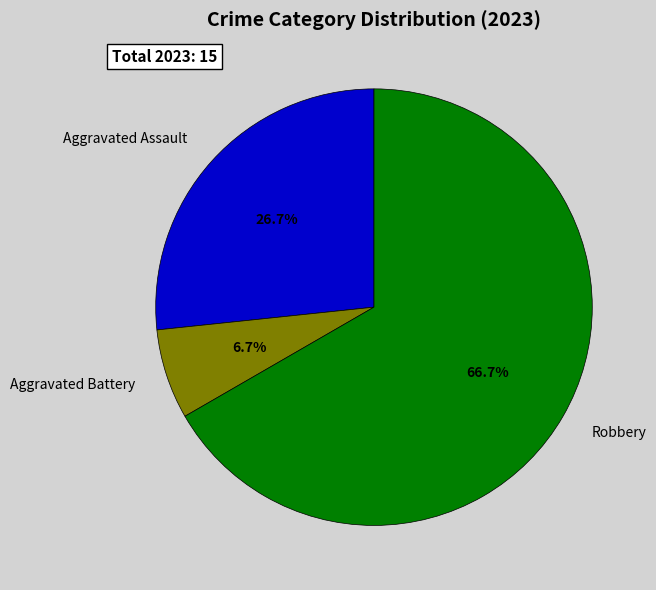

To the nearest percent, what is the combined percentage of Aggravated Battery and Robbery?

73%